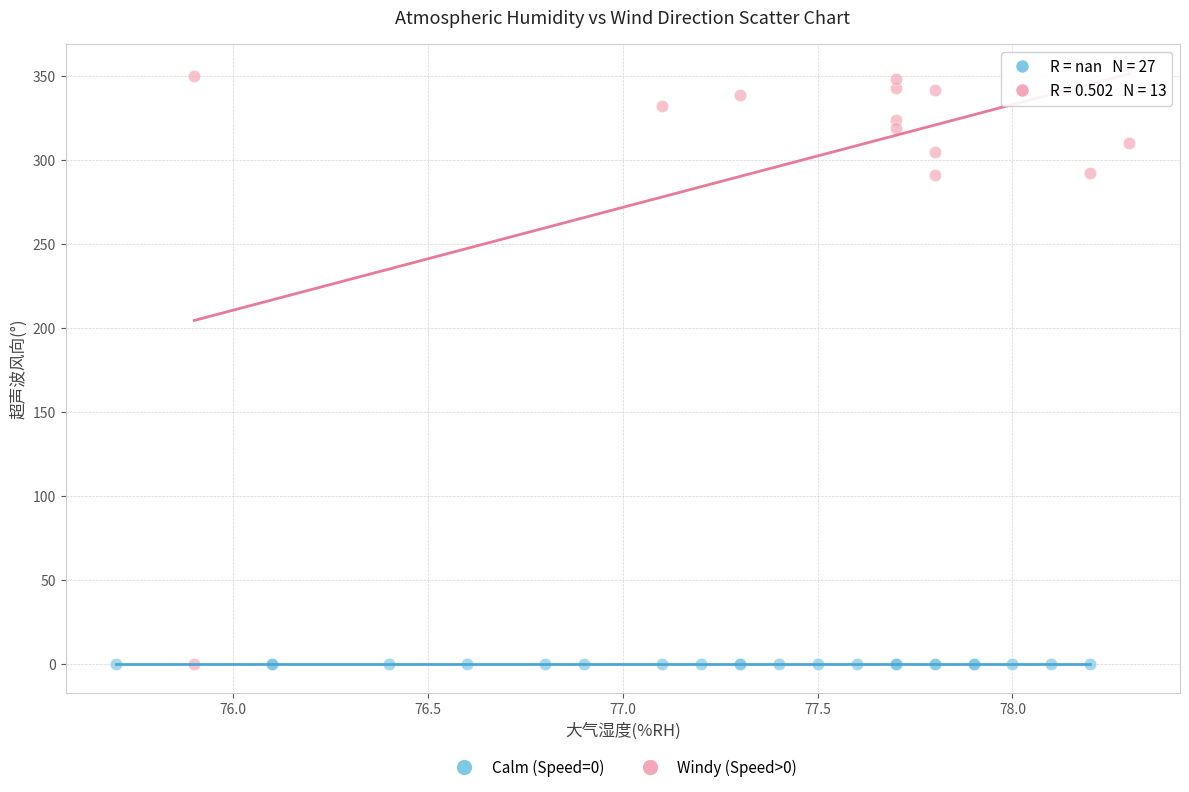

Which series contains the highest Y value?

Windy (Speed>0)